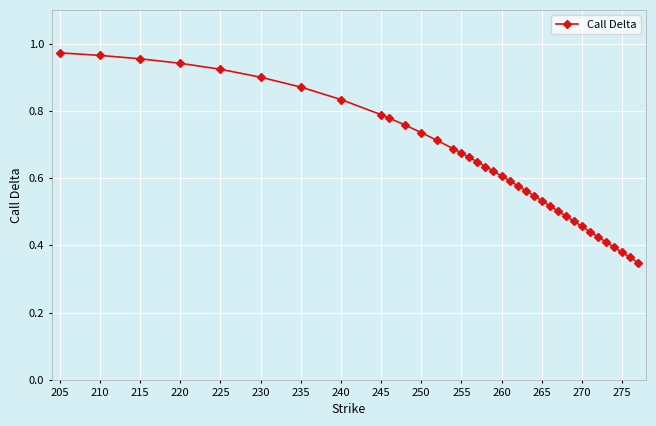

What is the sum of all values?

23.7